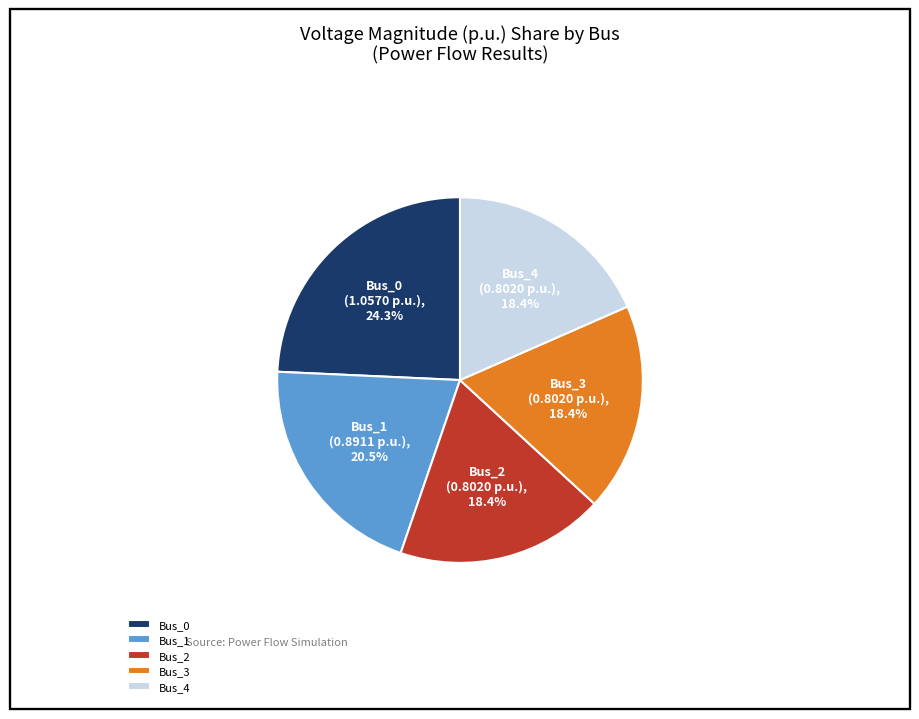

Count the number of slices in the pie.

5